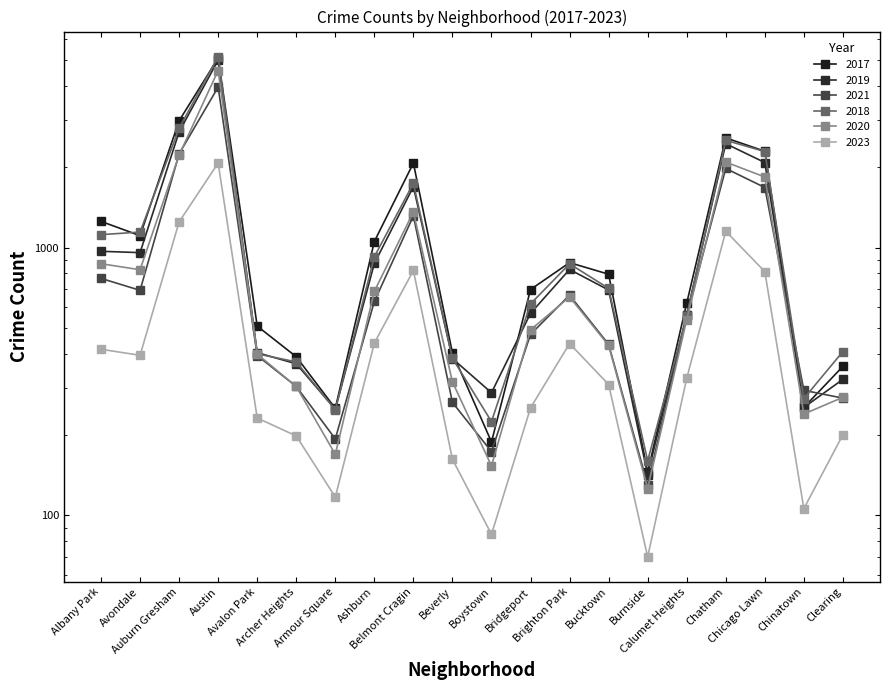

At which label is 2020 closest to 2352?

Auburn Gresham